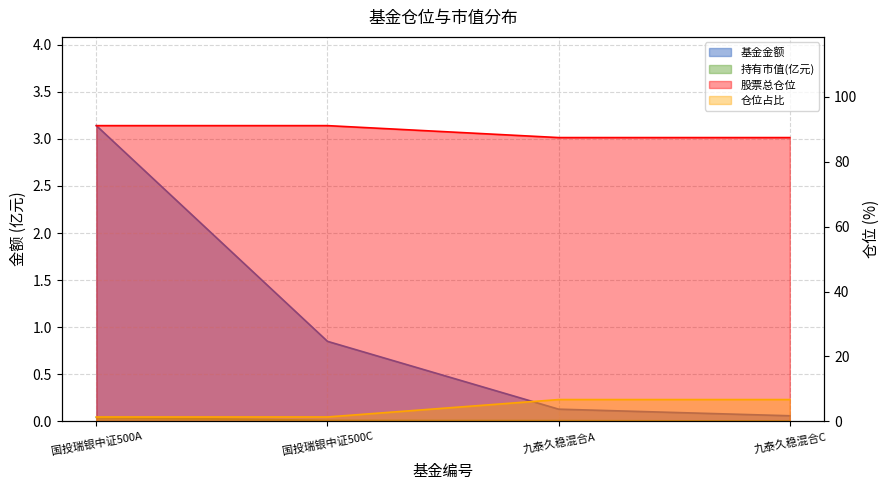

The value of 基金金额 at 国投瑞银中证500C is 0.8. True or false?

True